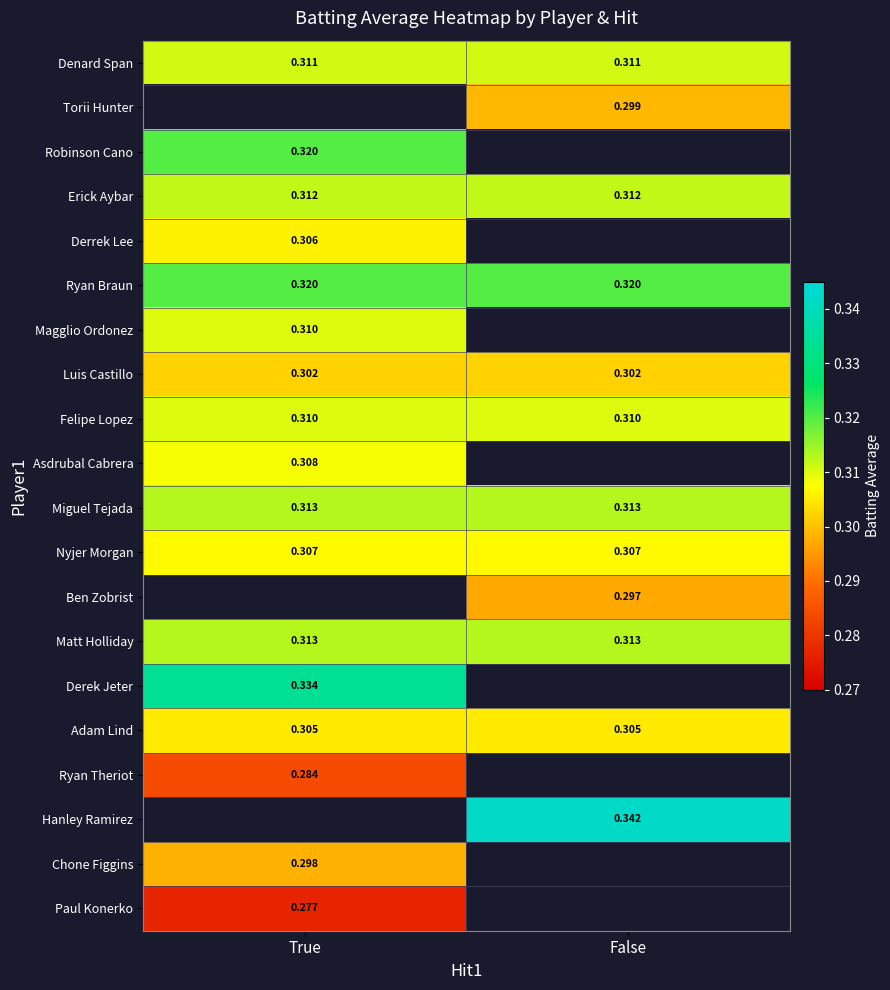

Is the value of Robinson Cano at True greater than the value of Ben Zobrist at False?

Yes